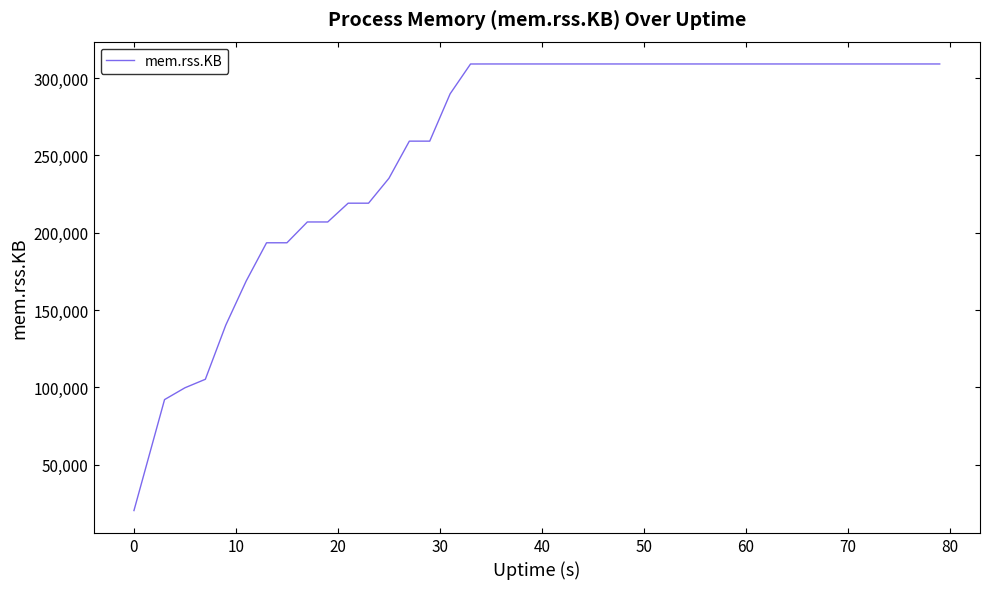

What is the minimum value shown in the chart?

20332